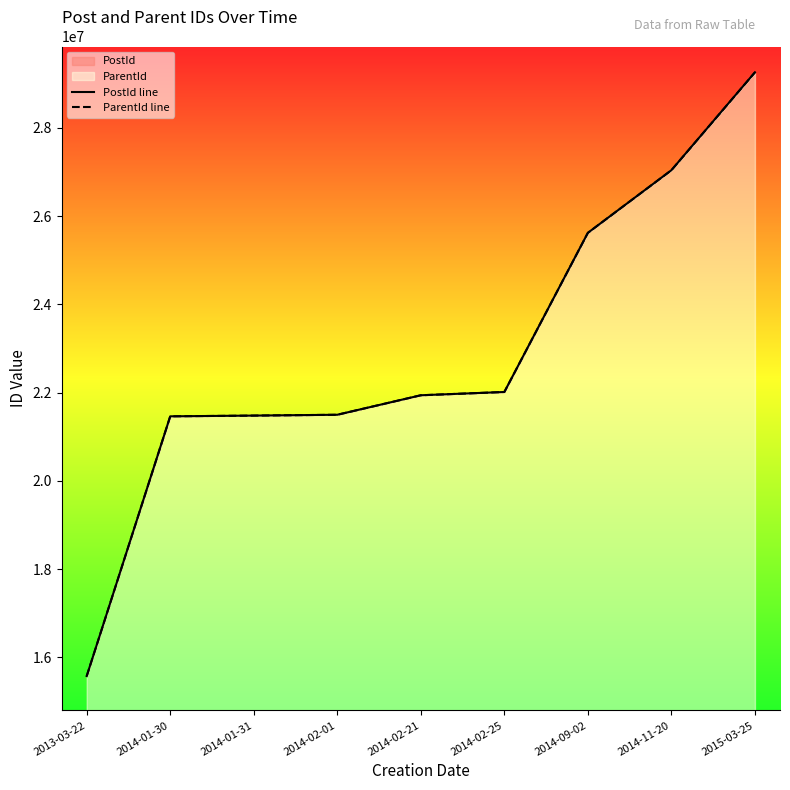

Reading left to right, transcribe all the data shown in this chart.

PostId line: 15572623	21461246	21477924	21496713	21938748	22012958	25620973	27040862	29259680
ParentId line: 15572530	21461191	21477762	21496610	21938507	22012919	25620908	27040536	29258278